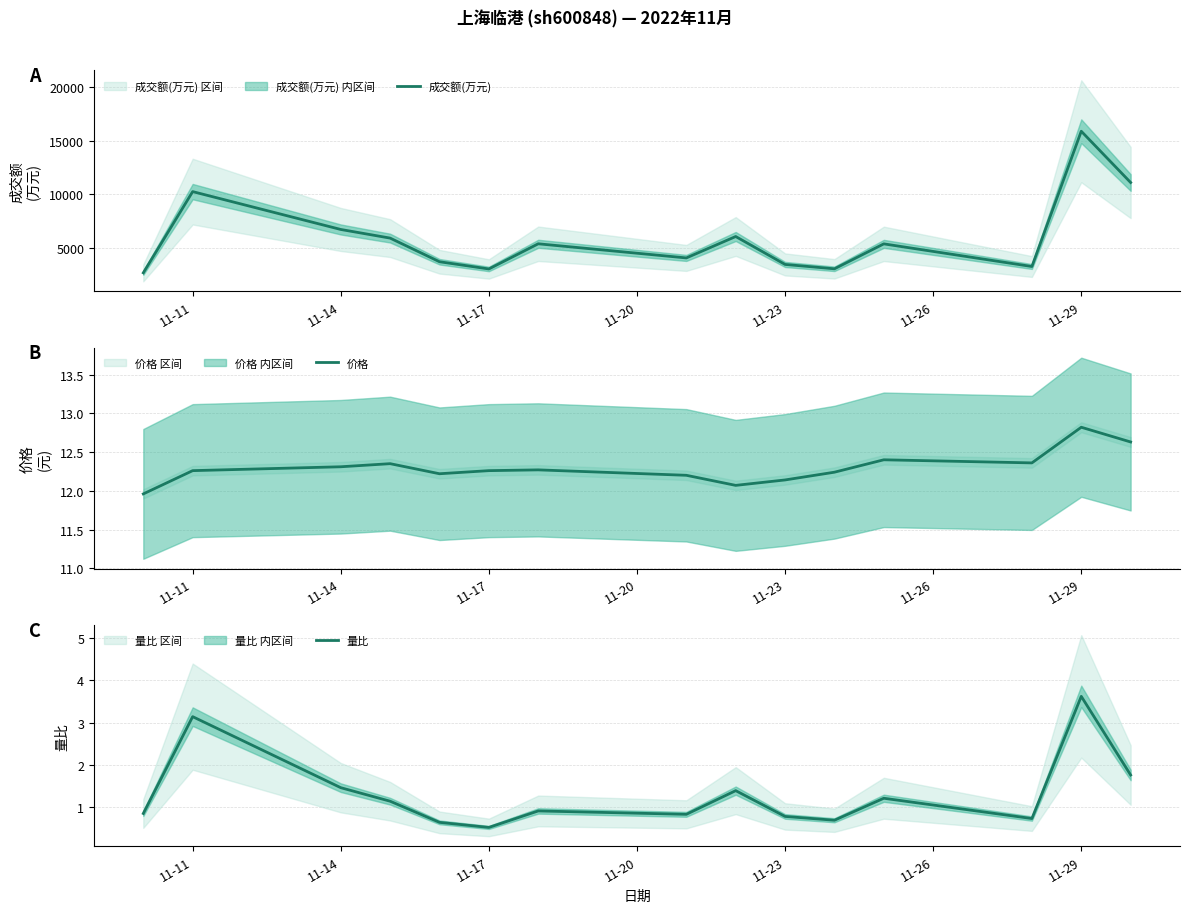

Which category has the highest value in the 成交额(万元) series?

11-29